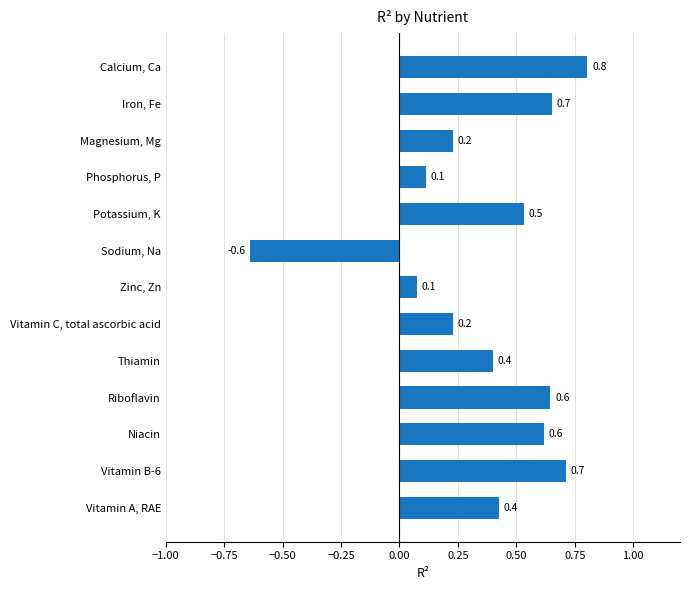

What is the sum of all values?

4.8